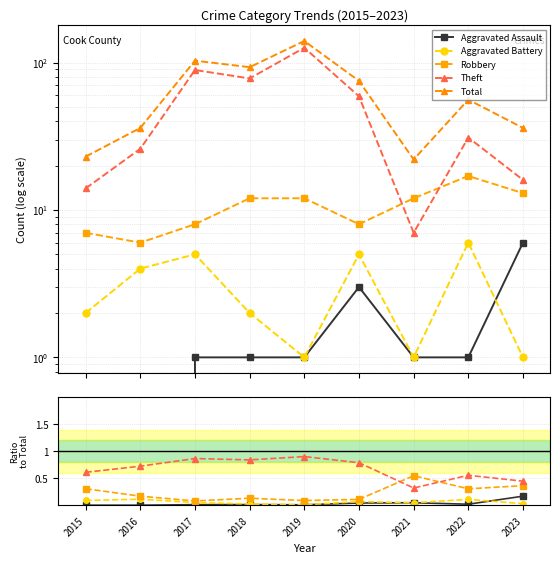

True or false: Robbery and Aggravated Assault cross at least once.

False